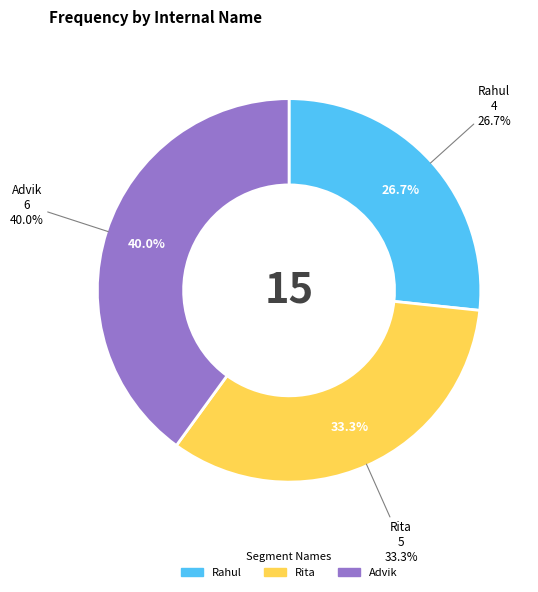

Is there any slice that represents more than half of the pie?

No